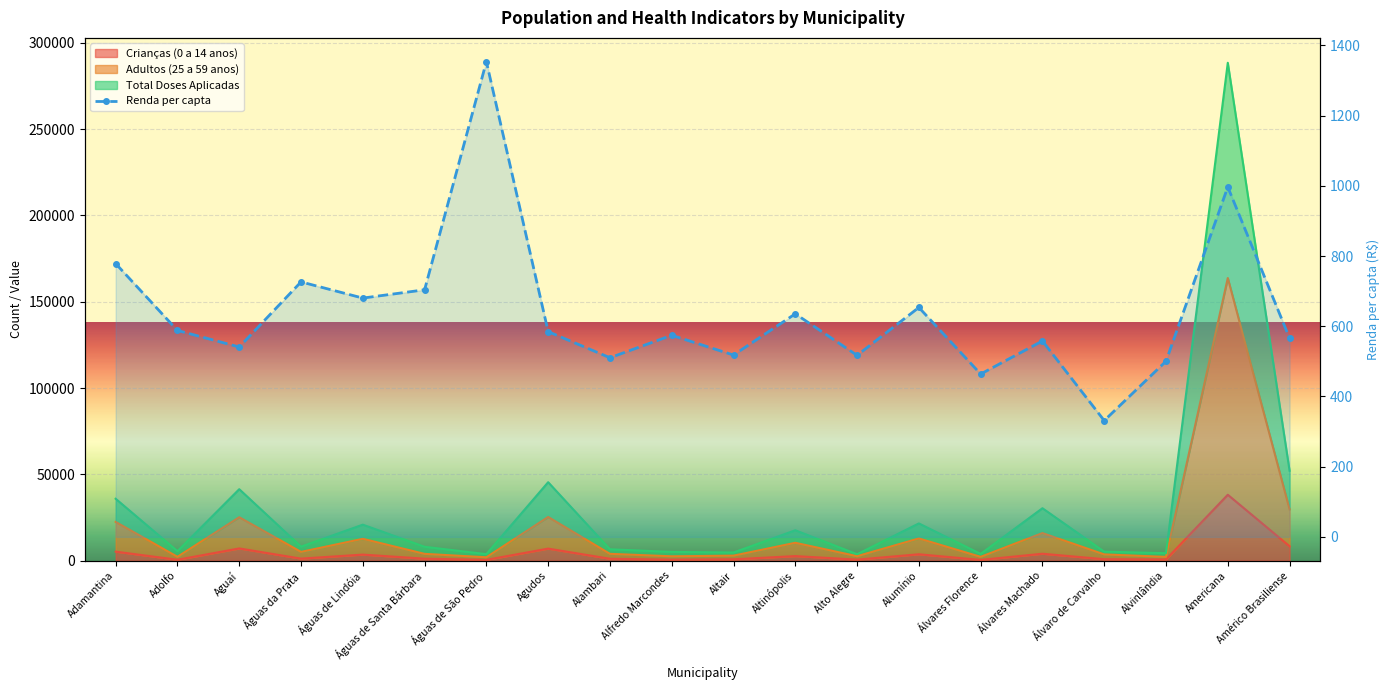

The chart shows a value of 996.7 at Americana. True or false?

True